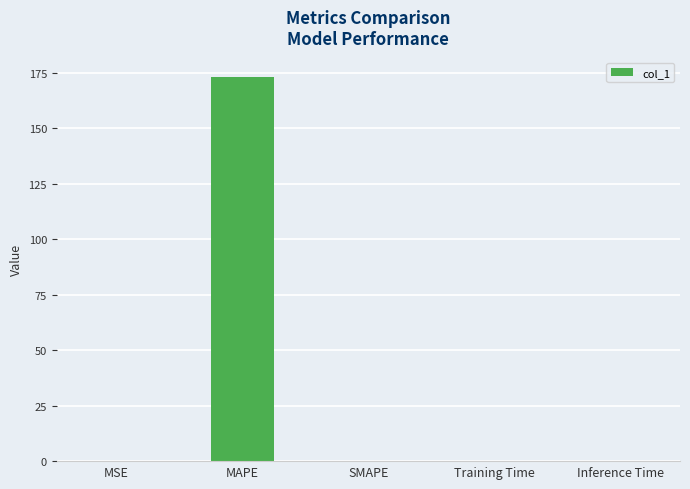

What is the sum of all values?

173.3